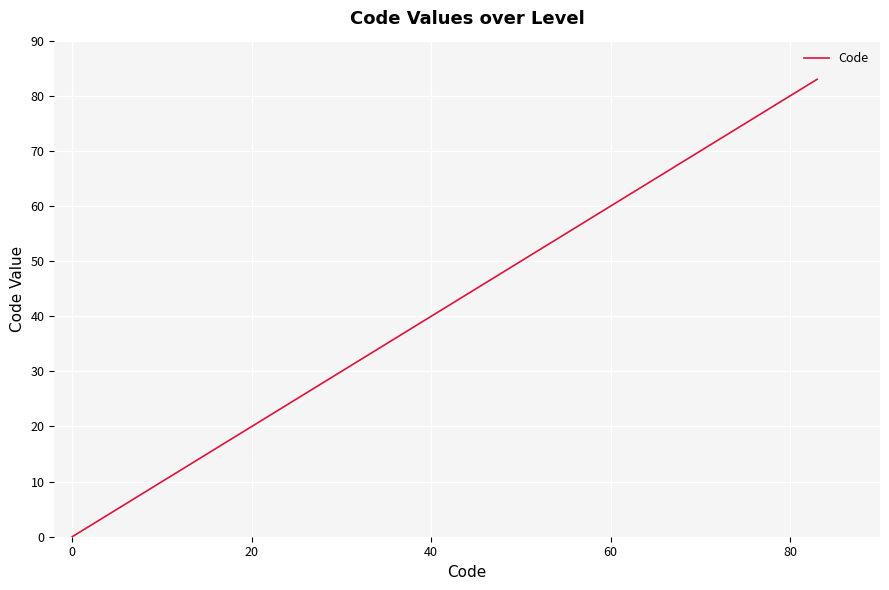

What is the maximum value shown in the chart?

83